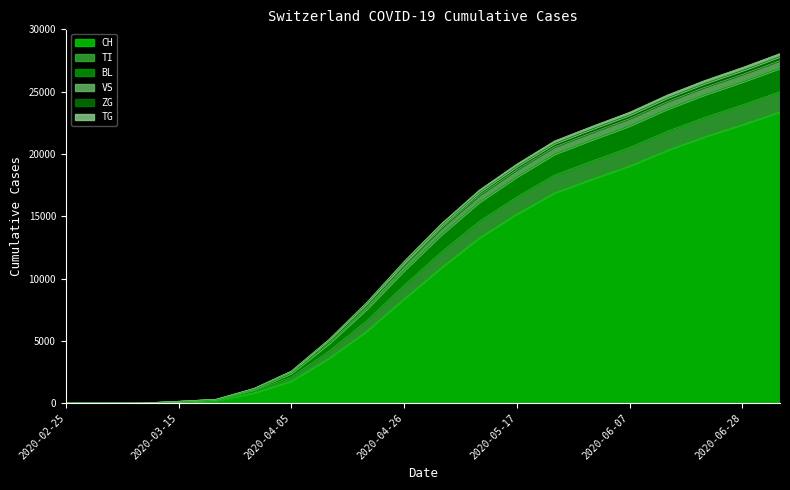

True or false: CH and BL cross at least once.

False